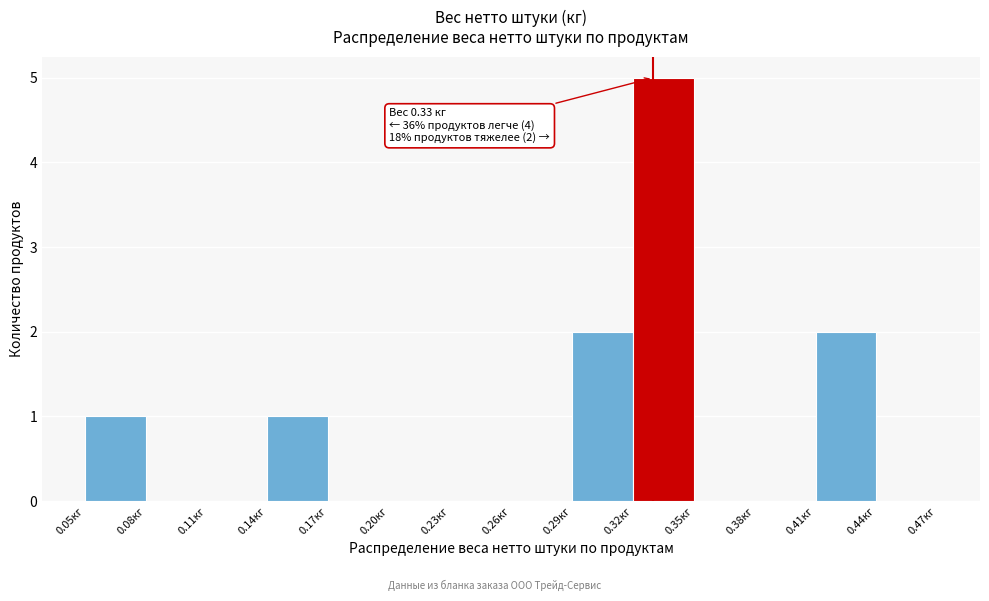

Which range on the x-axis has the tallest bar?

0.32 to 0.35